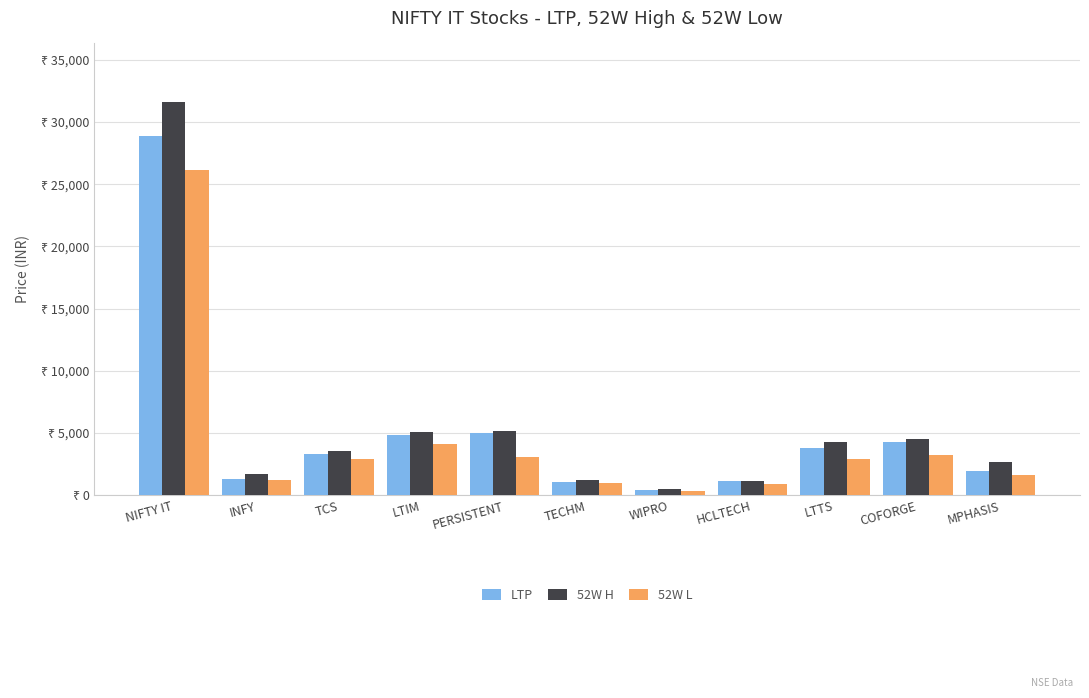

What is the label of the 8th bar from the right?

LTIM